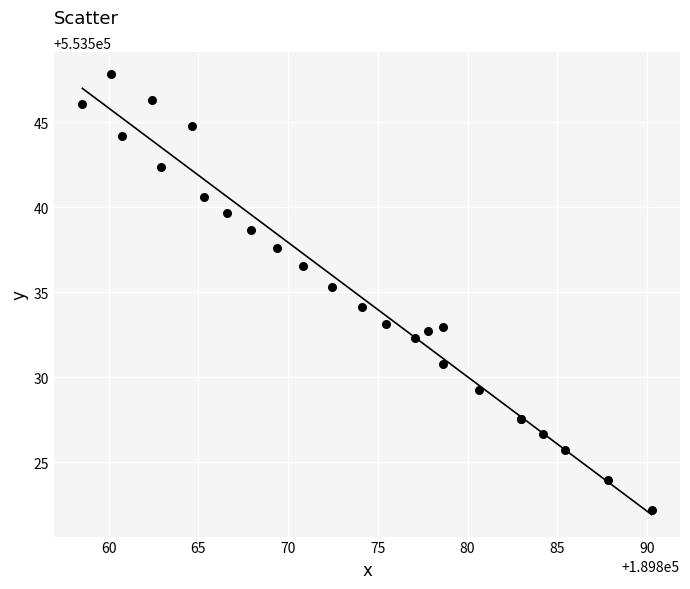

What Y value in the scatter plot is closest to 553535?

553535.3